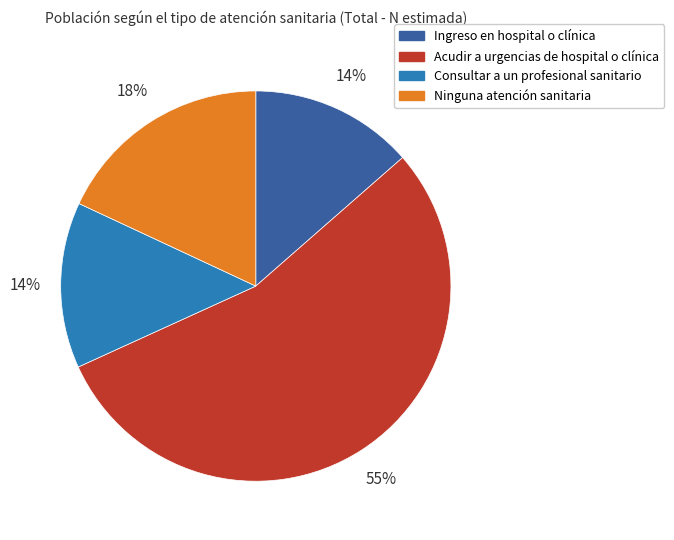

Which has a higher value, Consultar a un profesional sanitario or Acudir a urgencias de hospital o clínica?

Acudir a urgencias de hospital o clínica